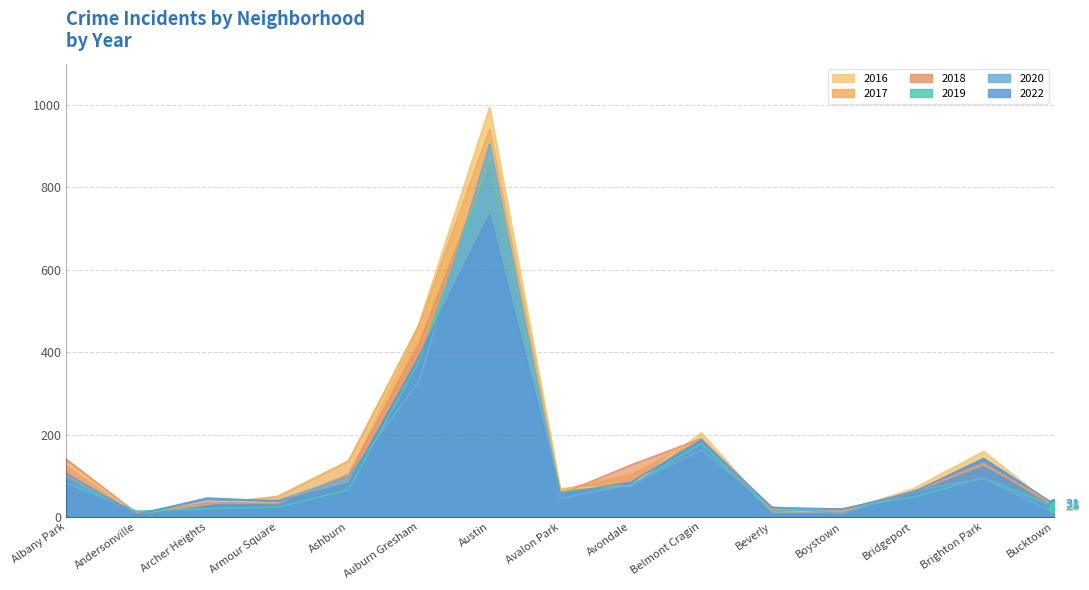

Which series changed the most between Albany Park and Bridgeport?

2018